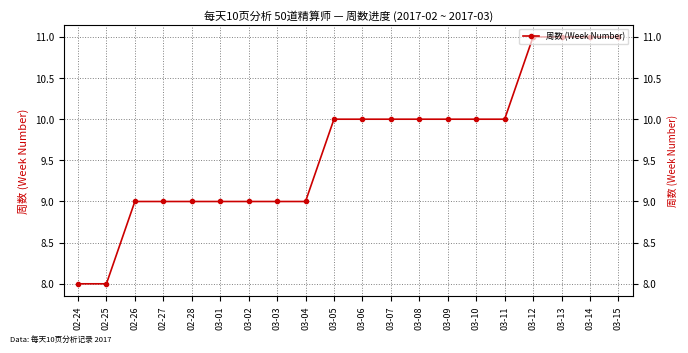

What is the value of the 4th point from the left?

9